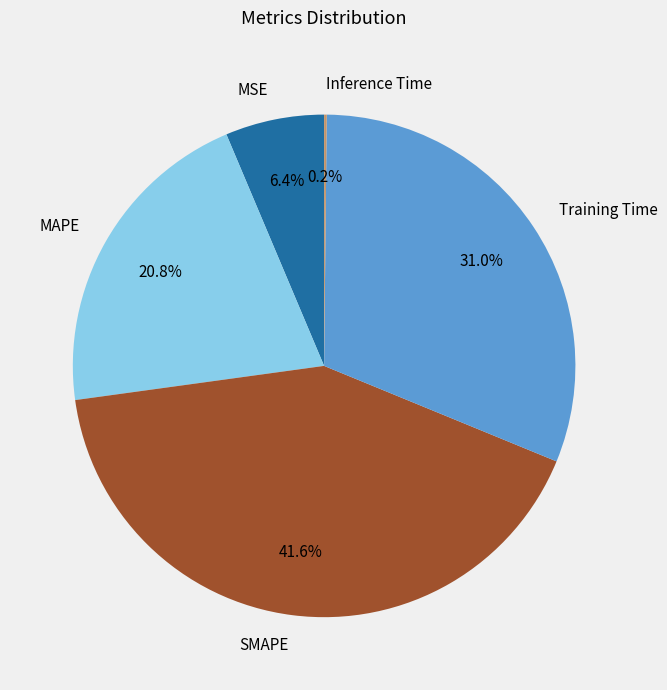

Does Training Time represent more than half of the total?

No